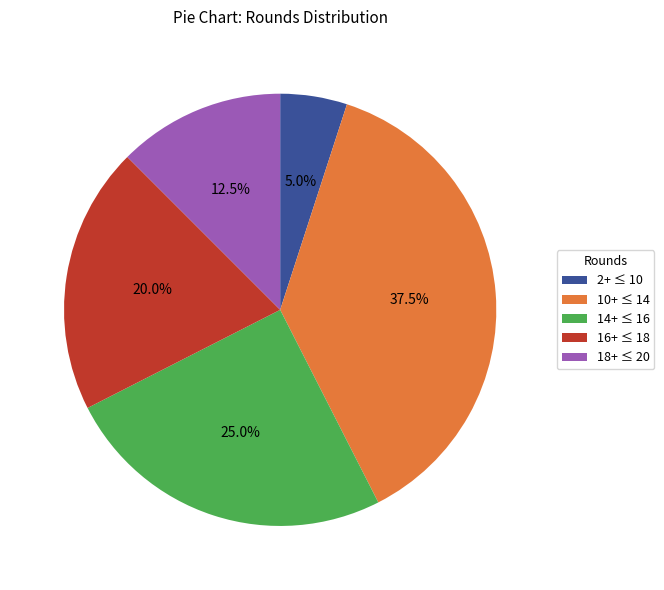

What percentage is NOT represented by 14+ ≤ 16?

75.0%